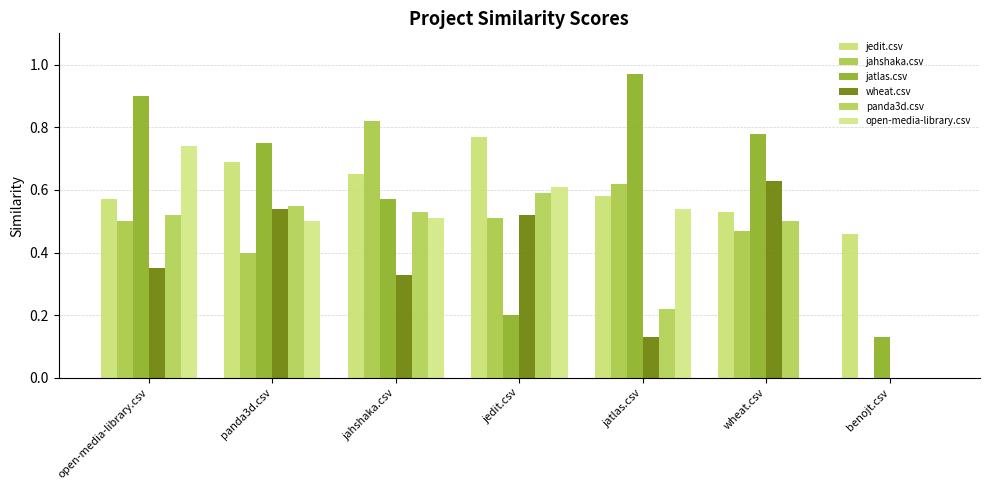

Between benojt.csv and panda3d.csv, which is larger?

panda3d.csv